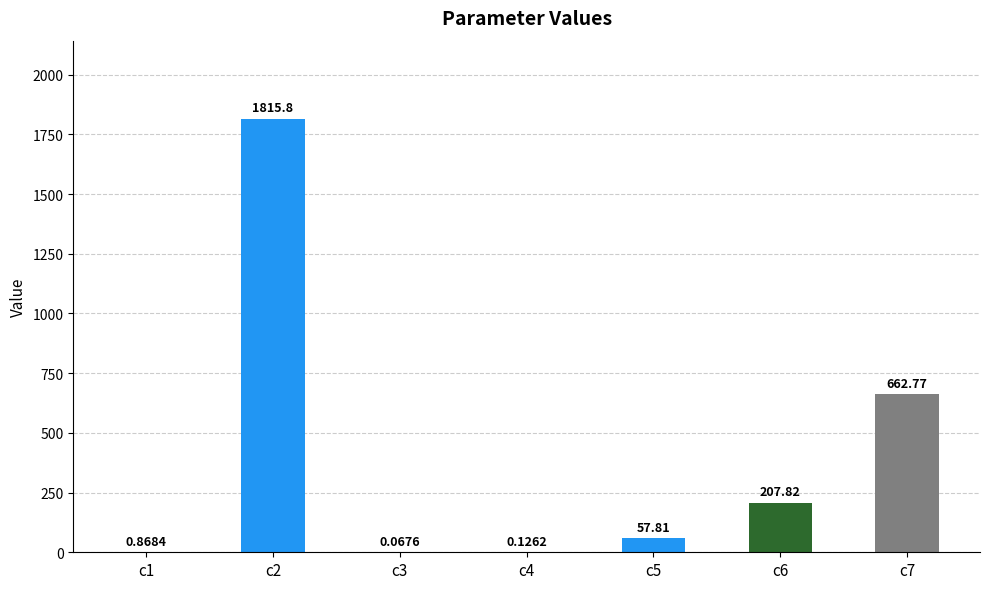

What is the sum of the values at c4 and c2?

1815.9